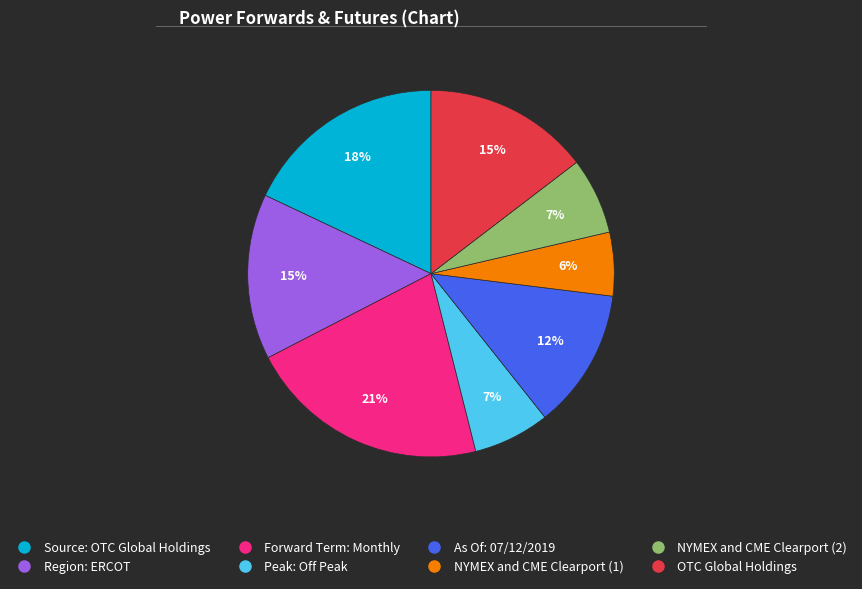

Is it true that NYMEX and CME Clearport (1) is 15% of the pie?

False